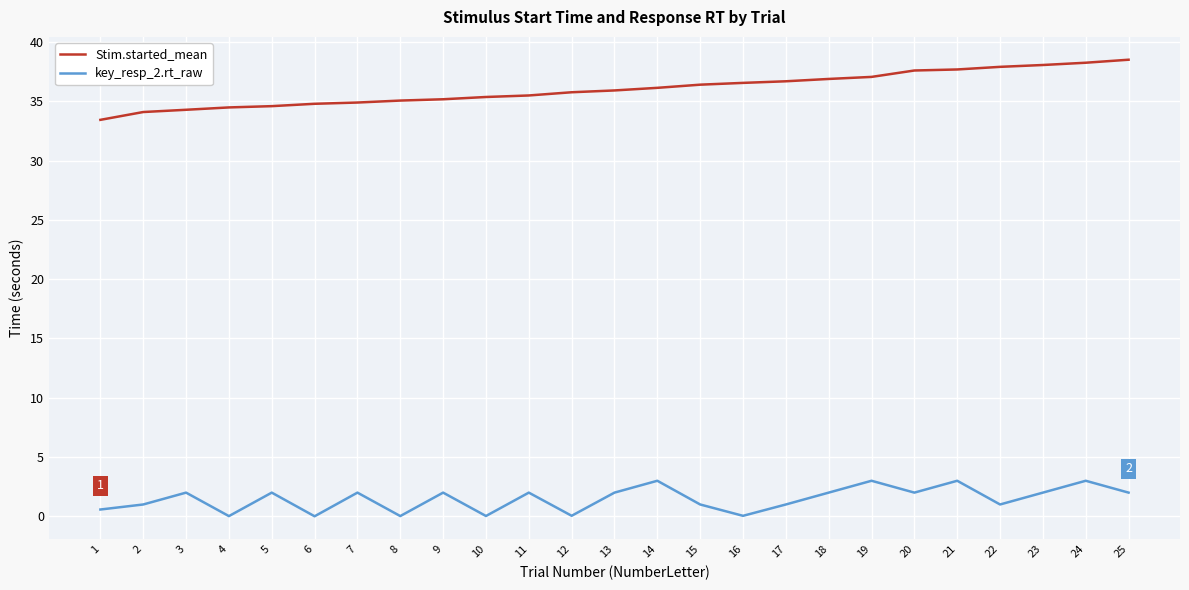

What are all the series names shown in the legend?

Stim.started_mean, key_resp_2.rt_raw